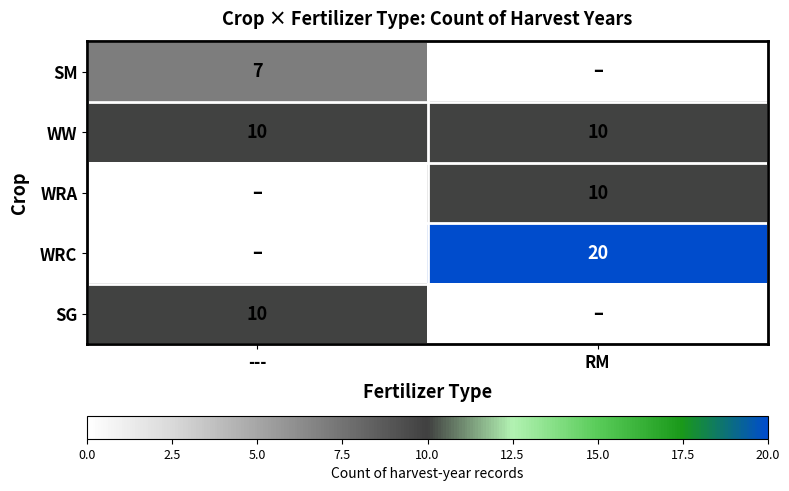

What is the sum of the WW values at RM and ---?

20